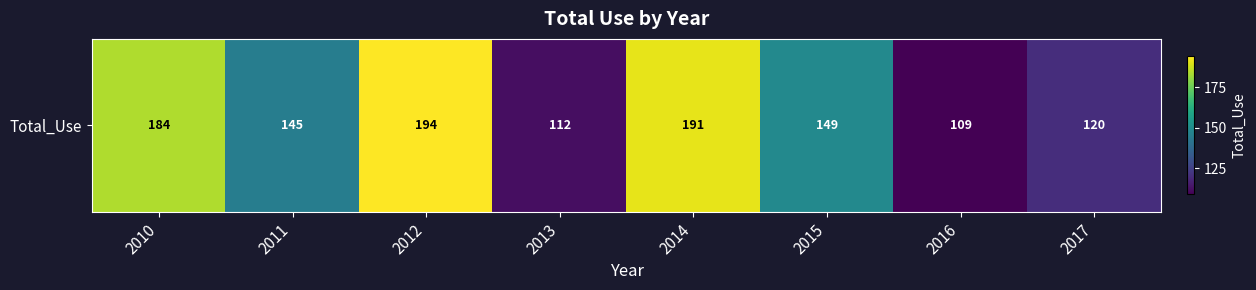

At which category does the chart reach its peak across all series?

2012